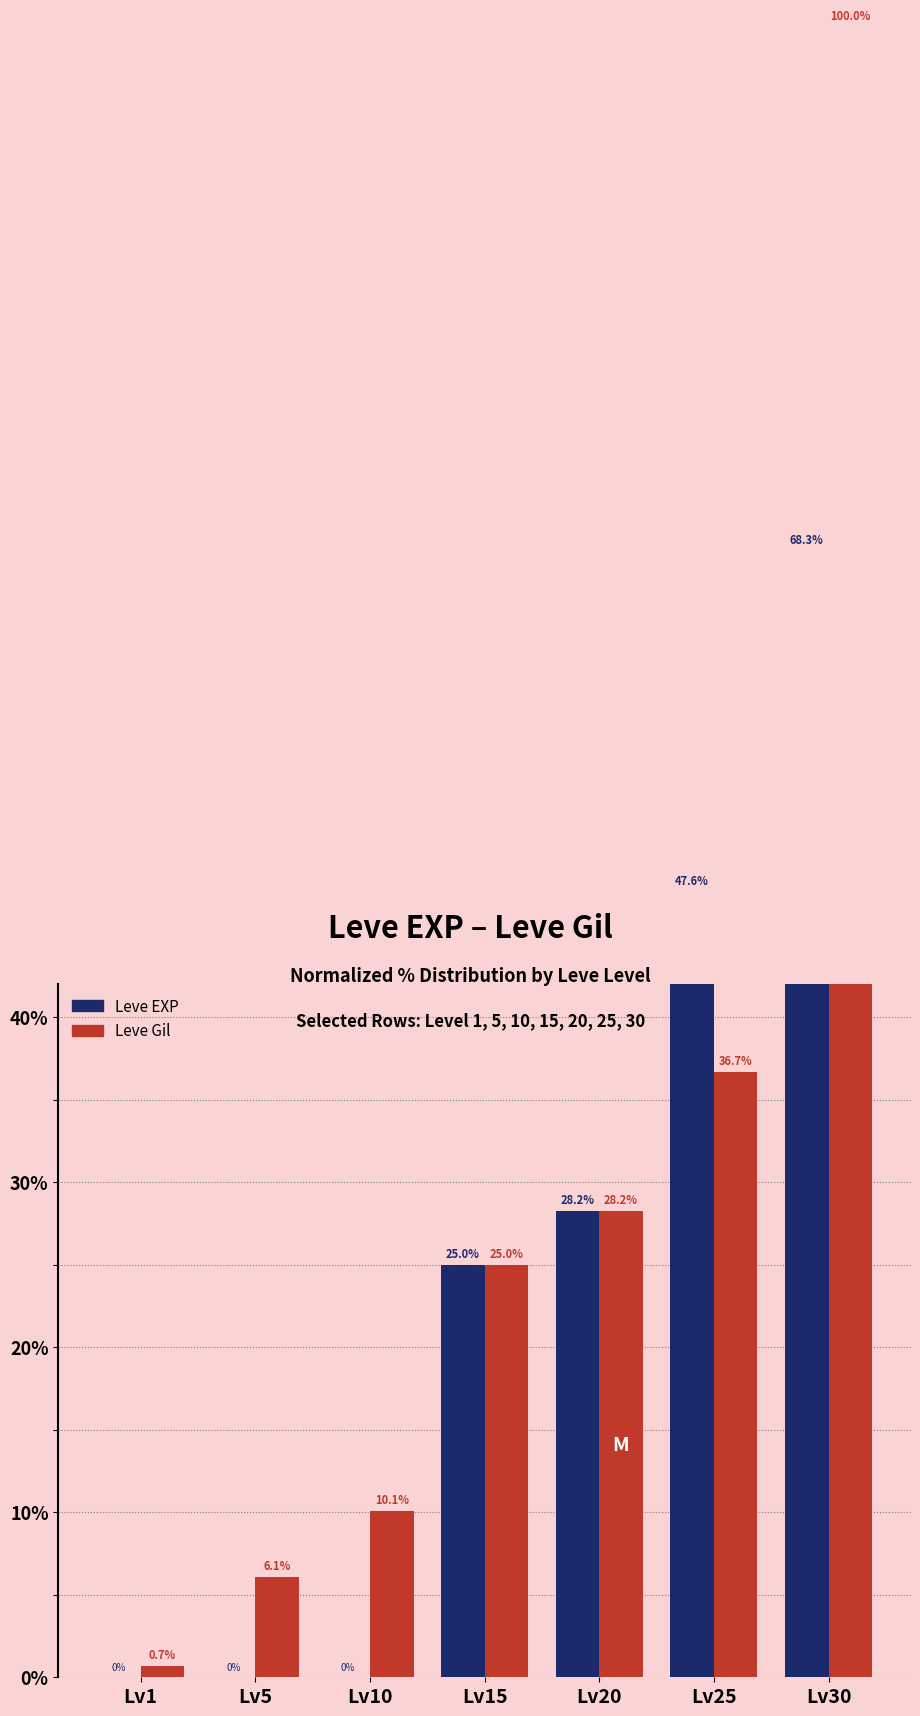

Between Lv10 and Lv15, which is larger?

Lv15